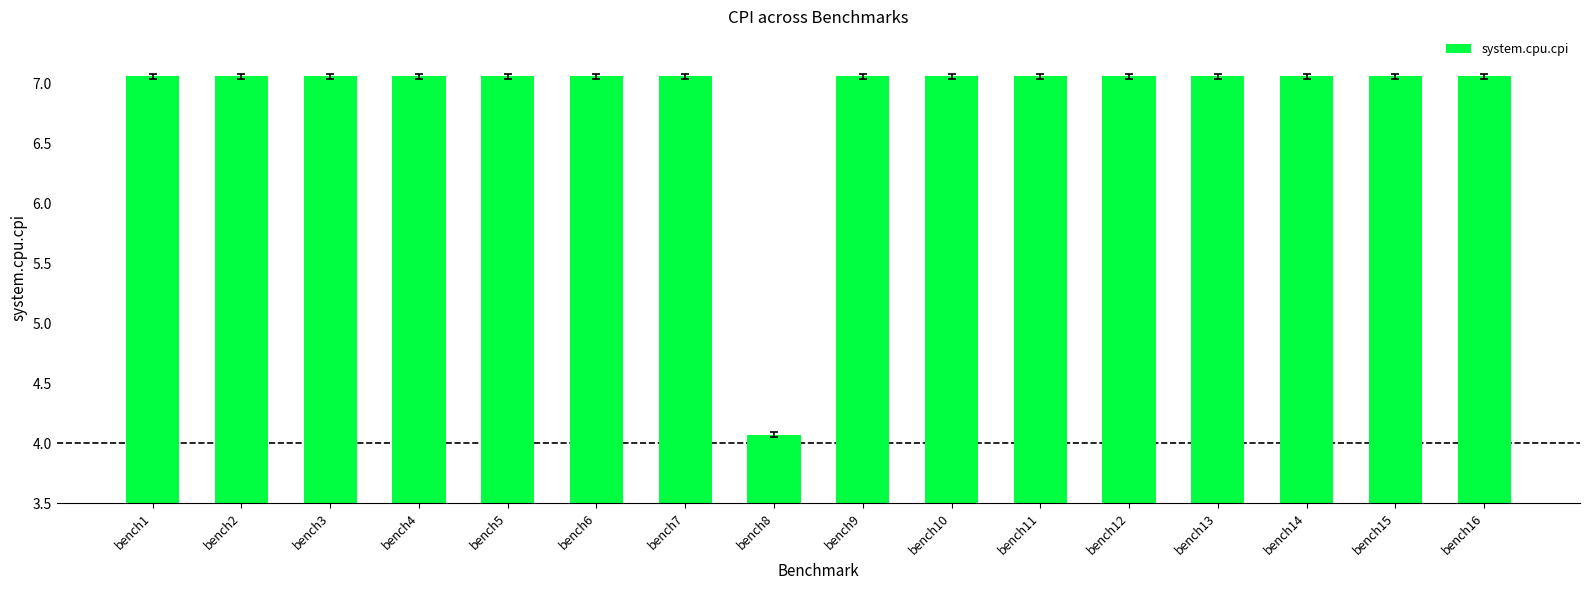

Are the bars horizontal?

No